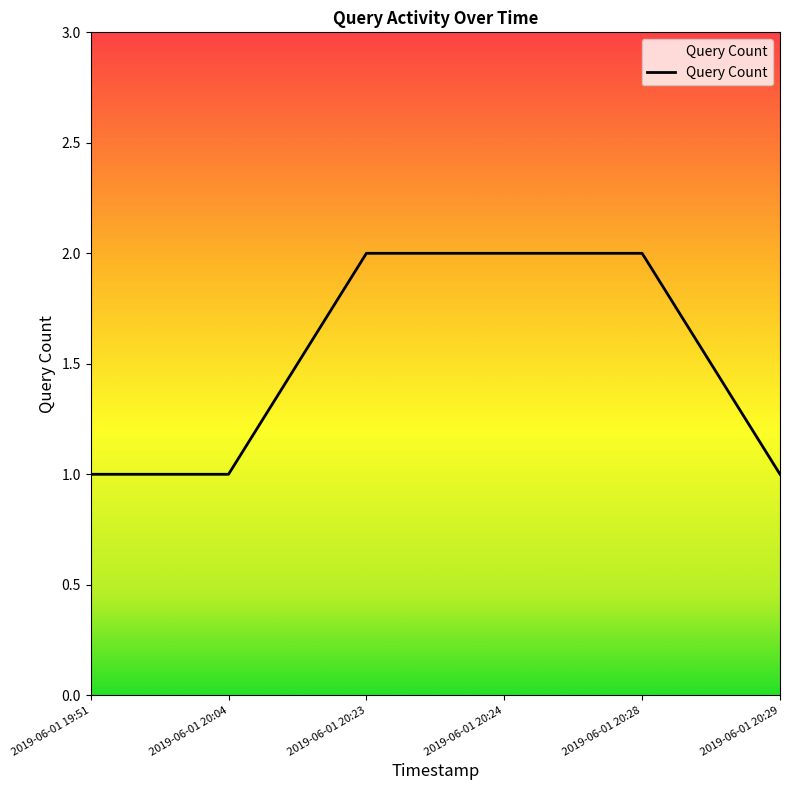

What position from the right is 2019-06-01 20:24?

3